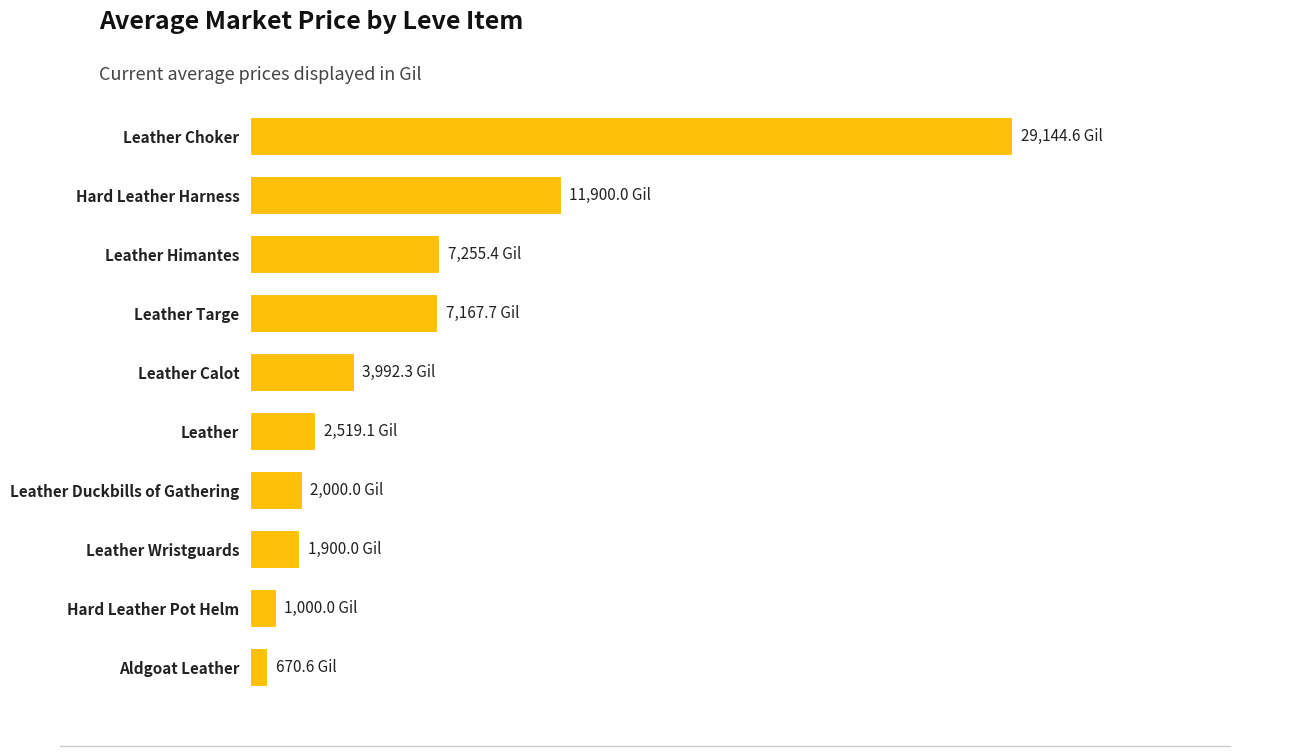

Are the bars horizontal?

Yes